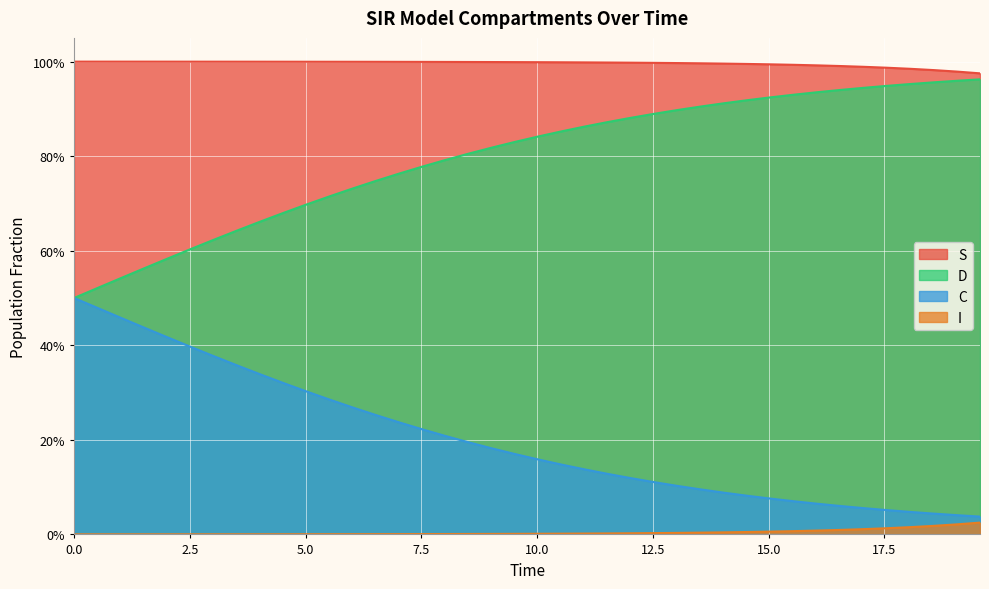

What is the label of the 4th point from the left?

7.5